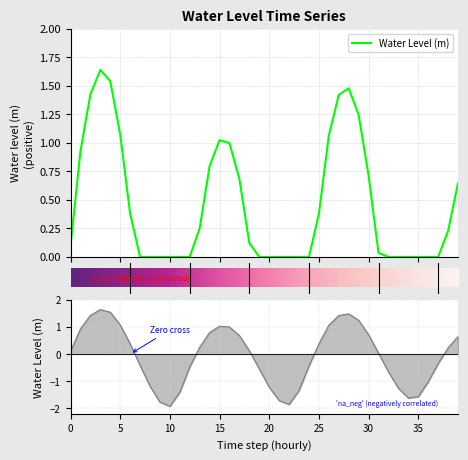

Does the chart have visible grid lines?

Yes